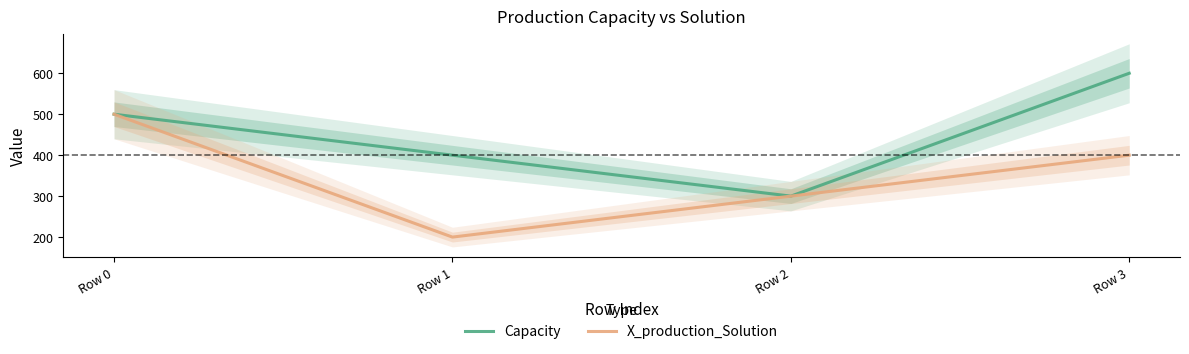

What is the difference between the maximum and minimum values in the X_production_Solution series?

300